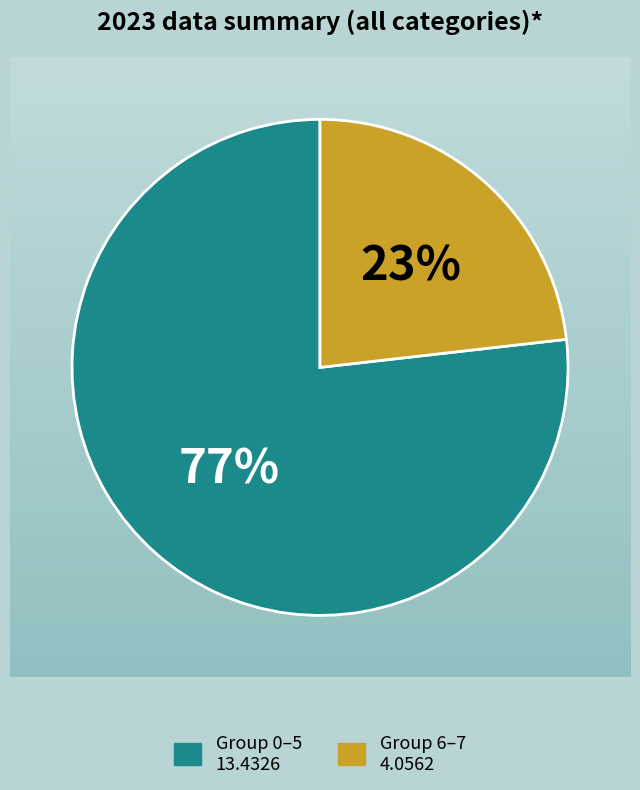

To the nearest percent, what is the difference between the largest and smallest slice percentages?

54%